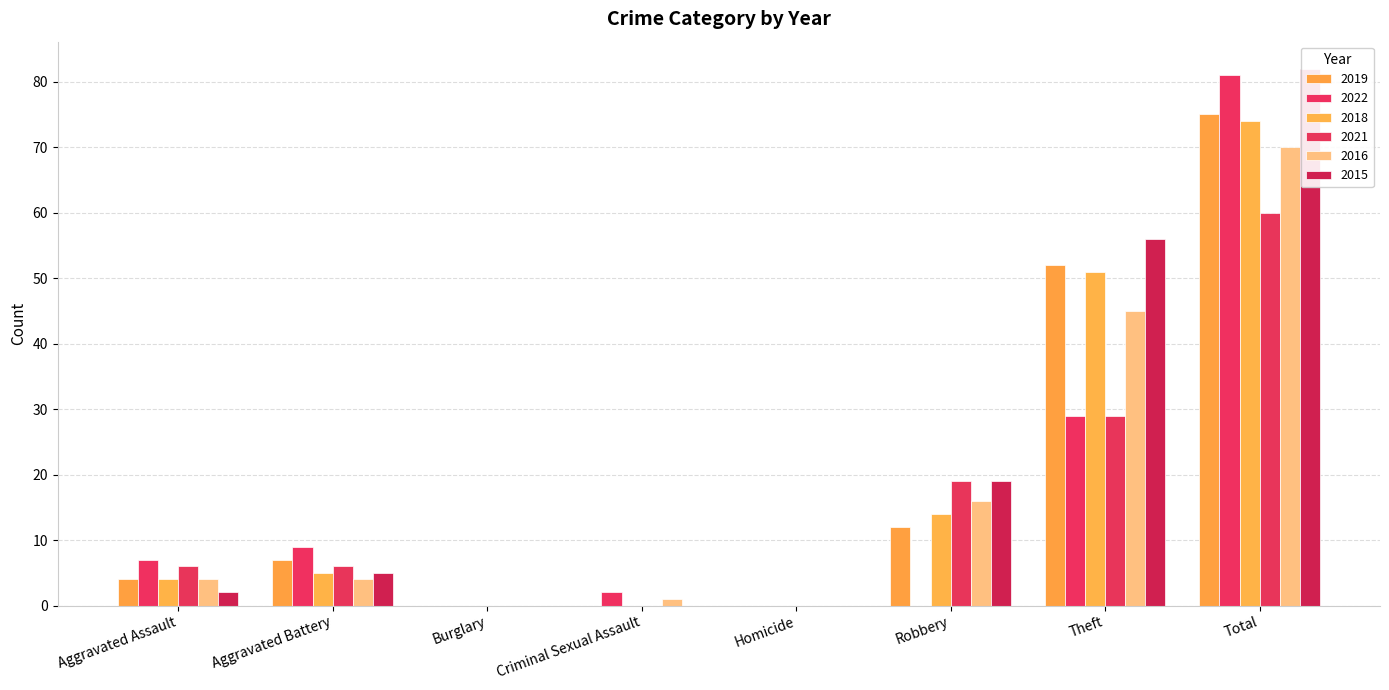

The 2019 series shows -47 at Criminal Sexual Assault. True or false?

False